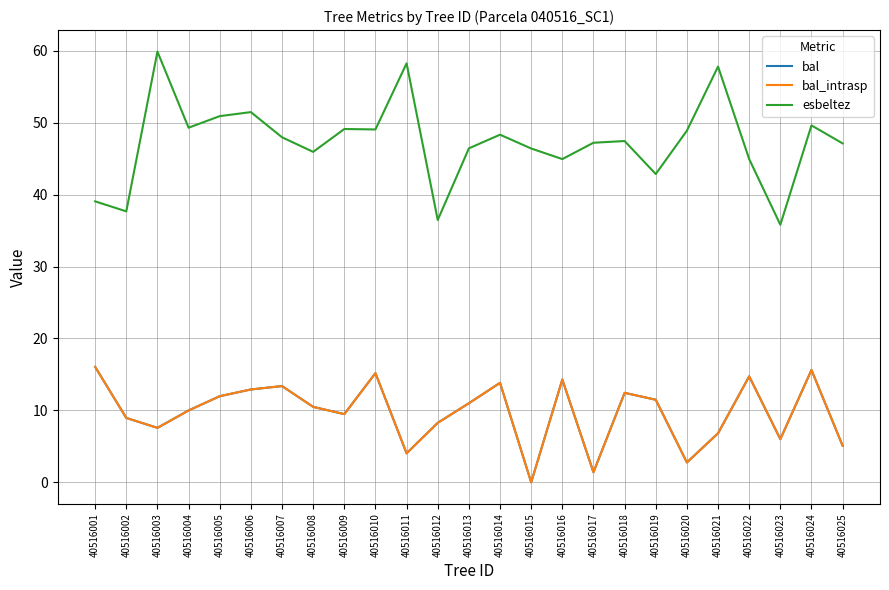

Is this an area chart (filled region under the line)?

No